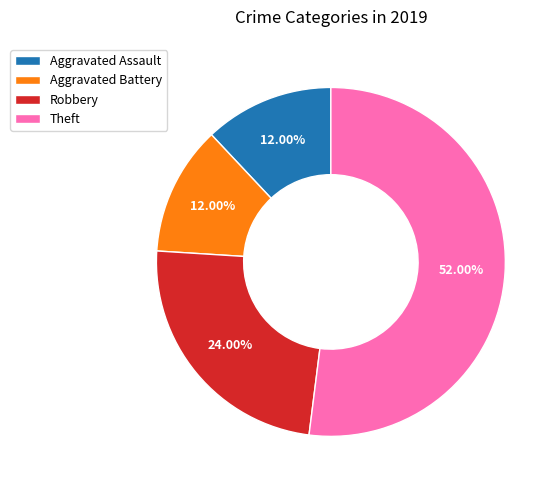

Which slice is the largest?

Theft